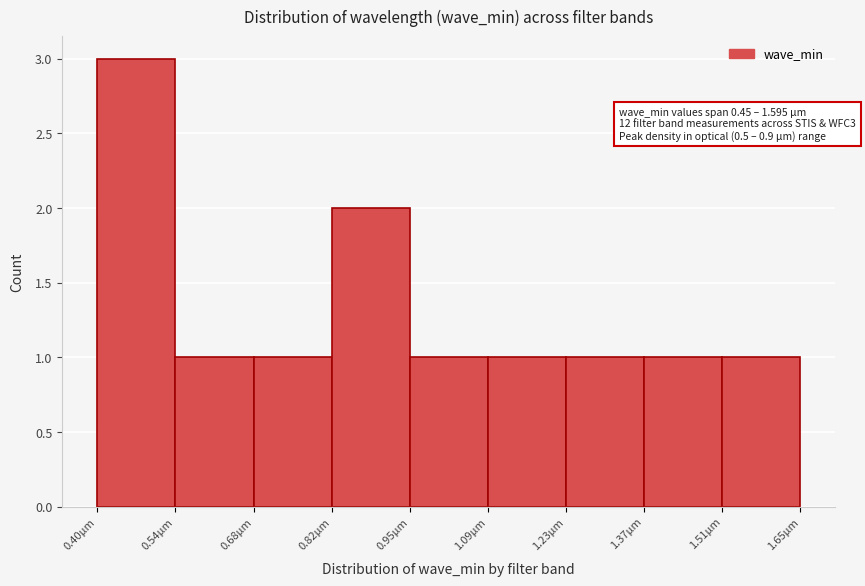

Which range on the x-axis has the tallest bar?

0.40 to 0.54